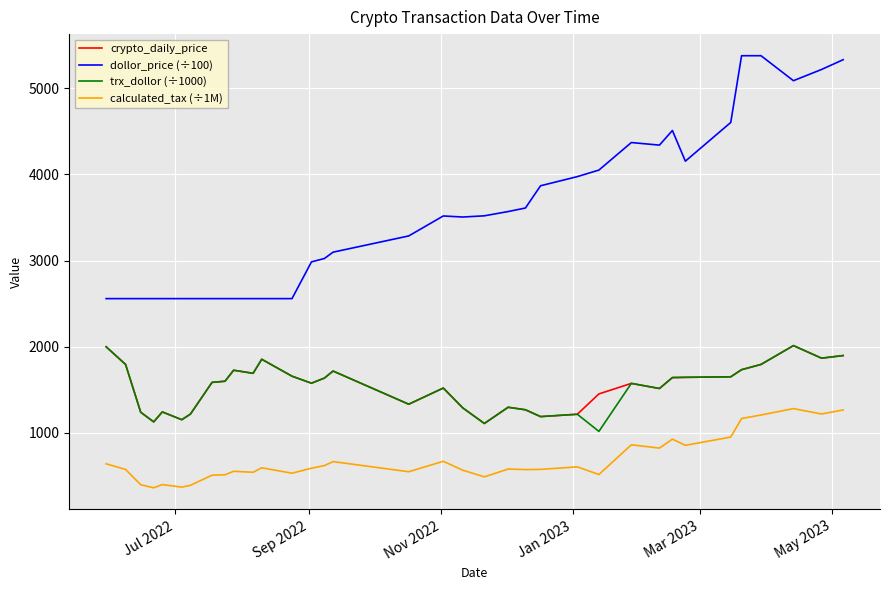

What is the minimum value shown in the chart?

360.0